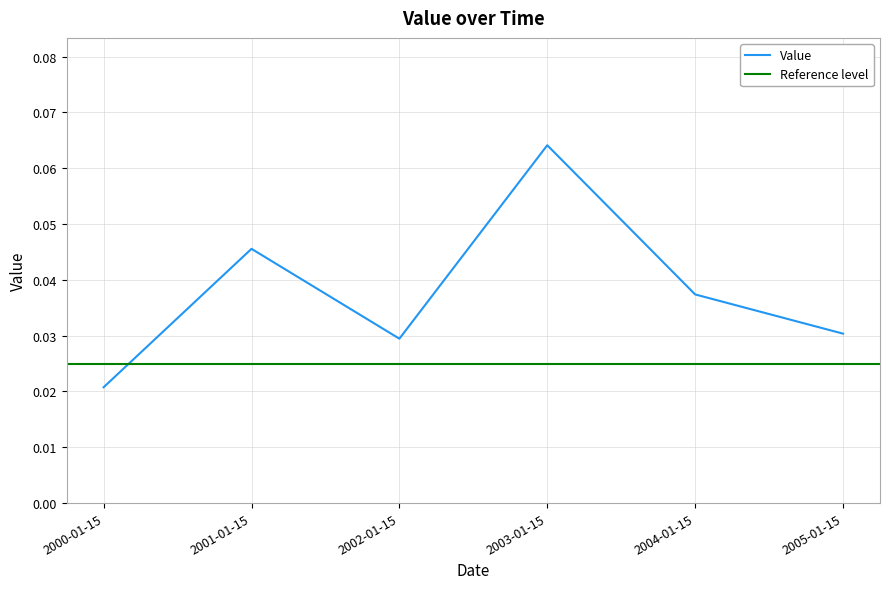

Reading right to left, what are all the values shown in this chart?

2005-01-15=0.0	2004-01-15=0.0	2003-01-15=0.1	2002-01-15=0.0	2001-01-15=0.0	2000-01-15=0.0